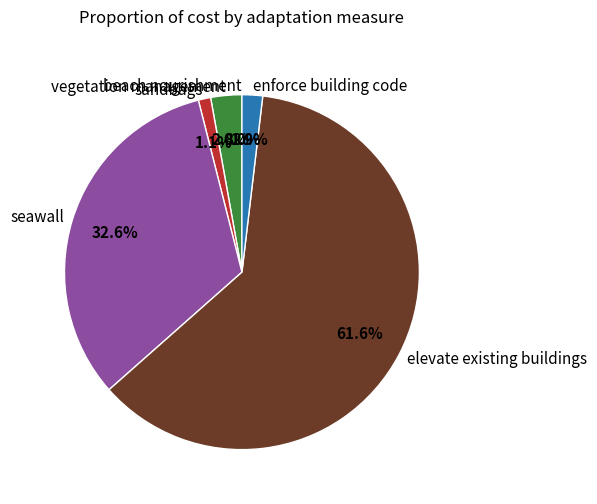

What percentage is NOT represented by seawall?

67.4%